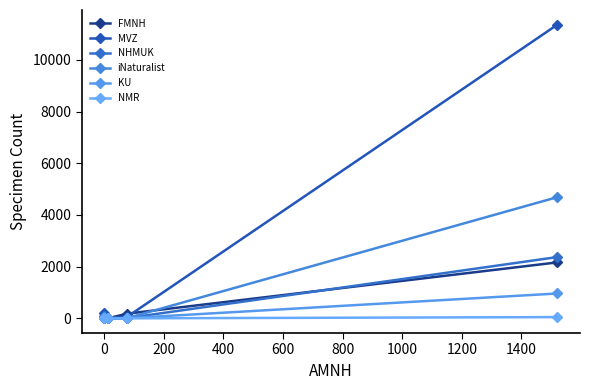

How many lines are shown in the chart?

6